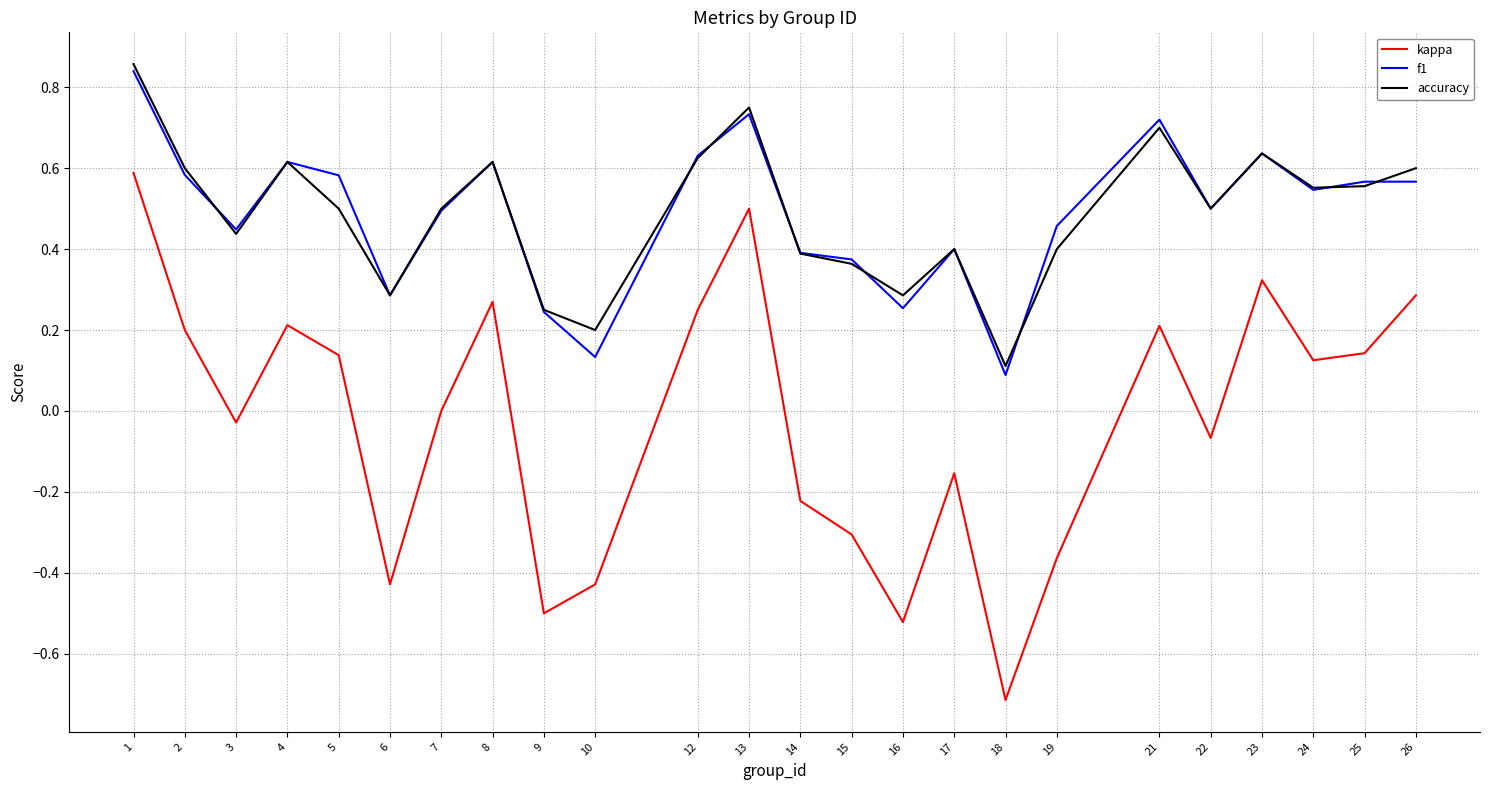

Where is the first local maximum for kappa?

4